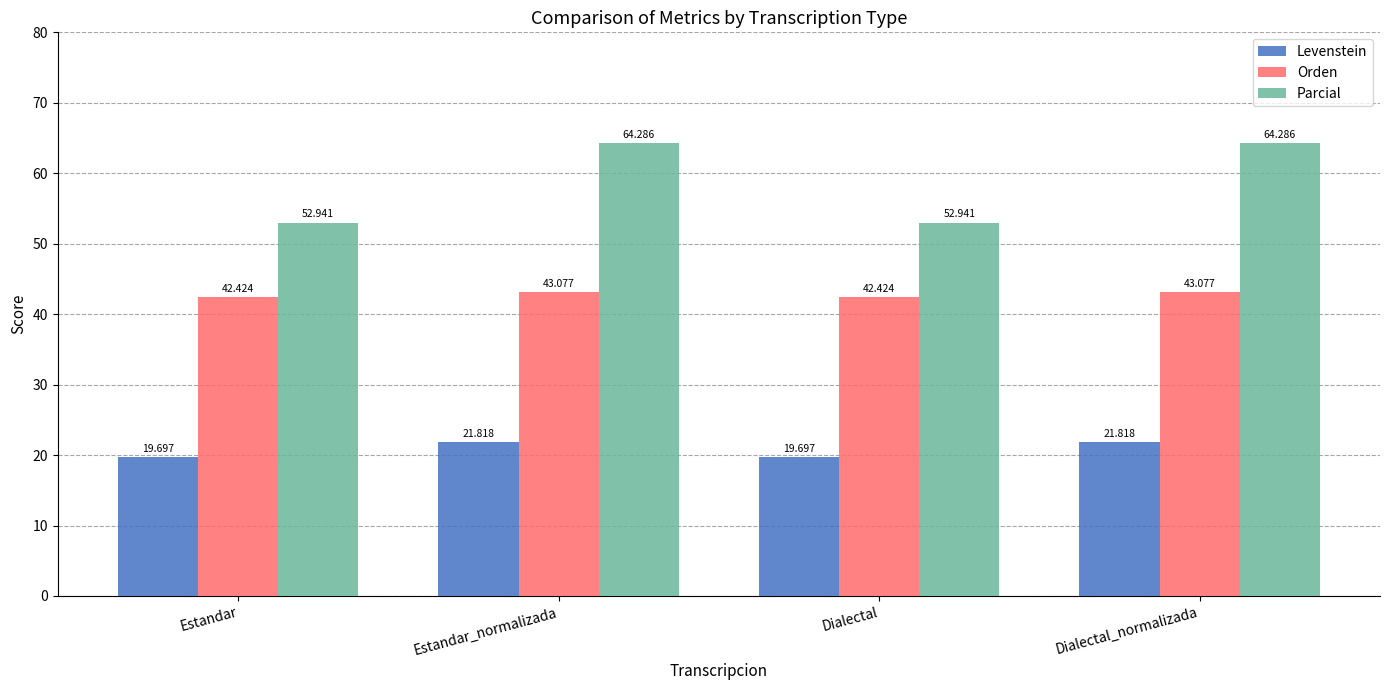

At how many categories does at least one series exceed 39?

4